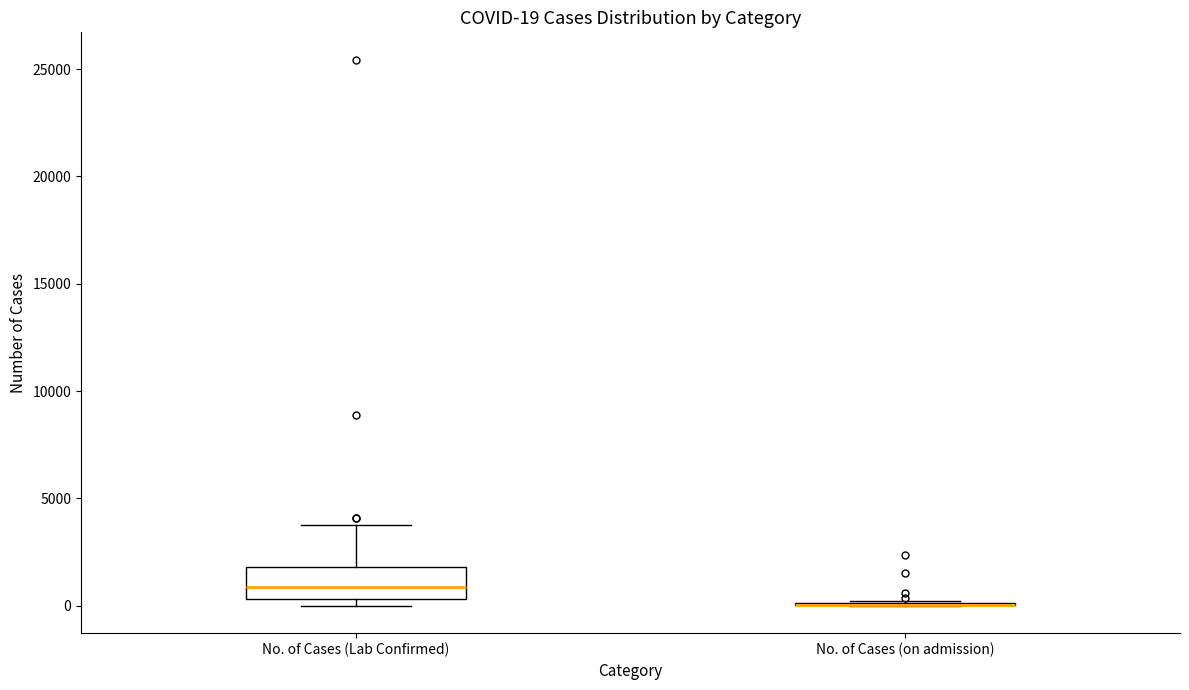

Comparing the boxes themselves (not the whiskers), which one is the tallest?

No. of Cases (Lab Confirmed)